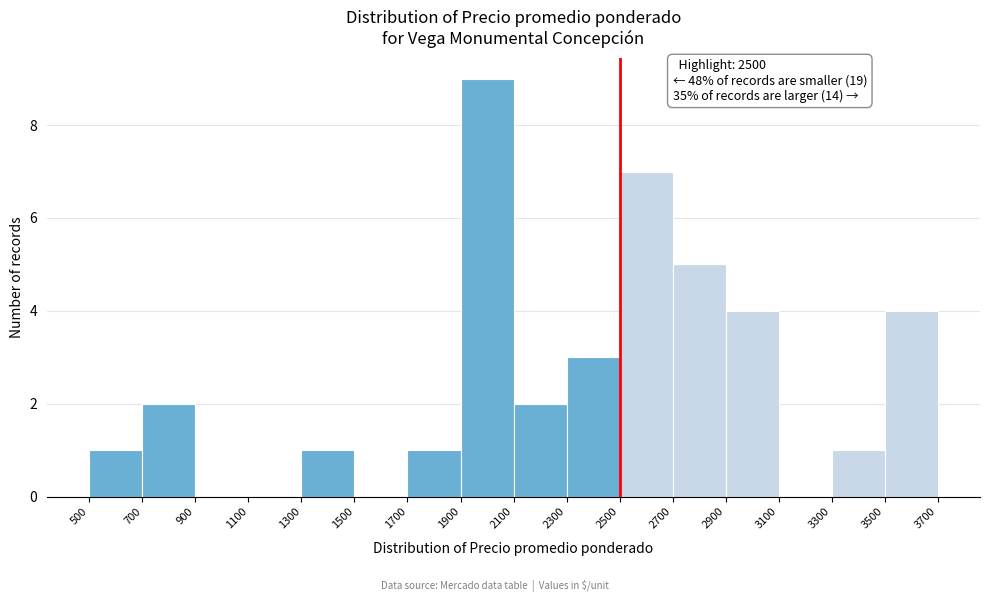

Which range on the x-axis has the tallest bar?

1900 to 2100